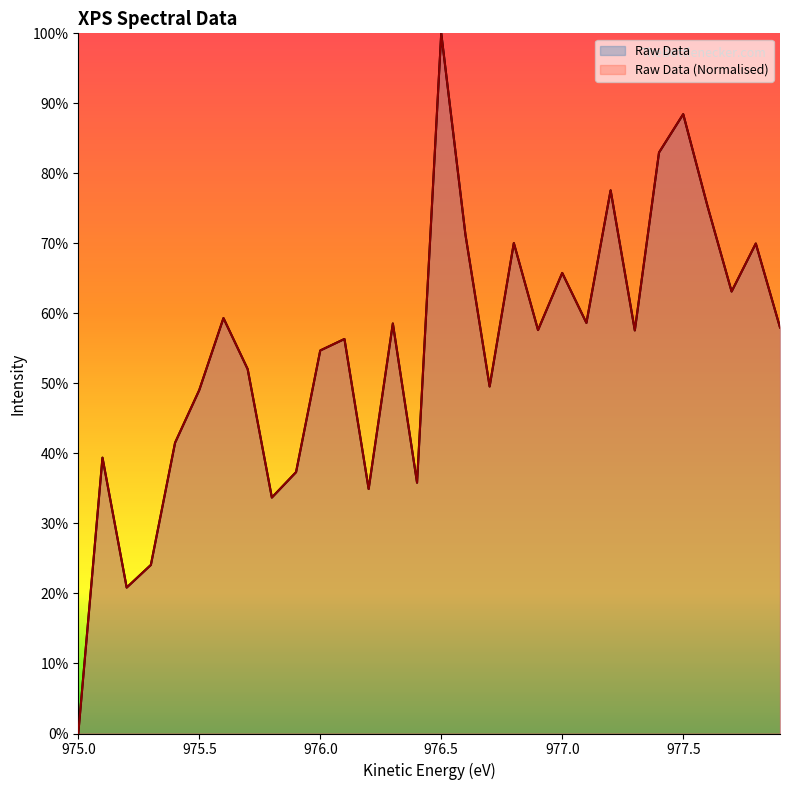

Rank the series by their average value, from lowest to highest.

Raw Data, Raw Data (Normalised)